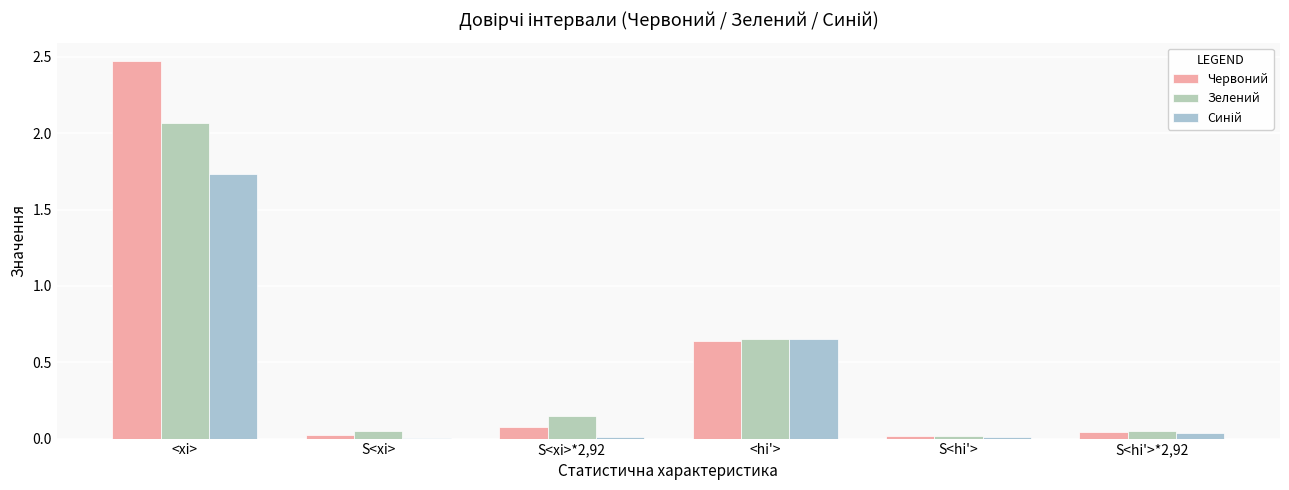

How many groups of bars are there?

6